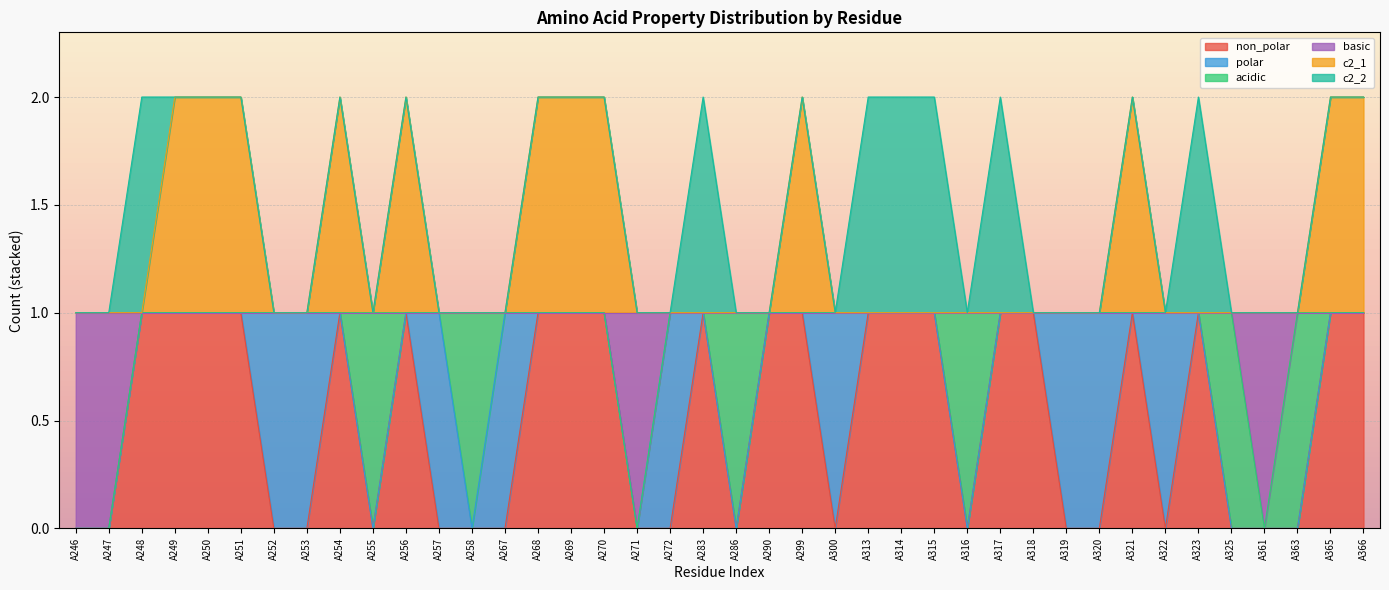

What are all the series names shown in the legend?

non_polar, polar, acidic, basic, c2_1, c2_2